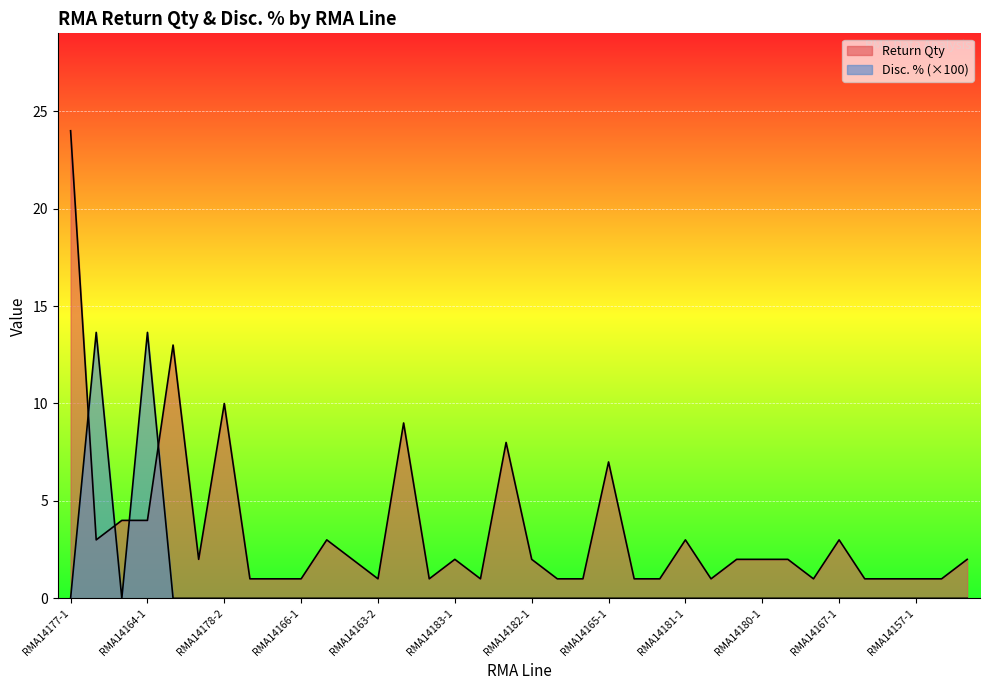

True or false: Return Qty has more than 0 points higher than both neighbors.

True